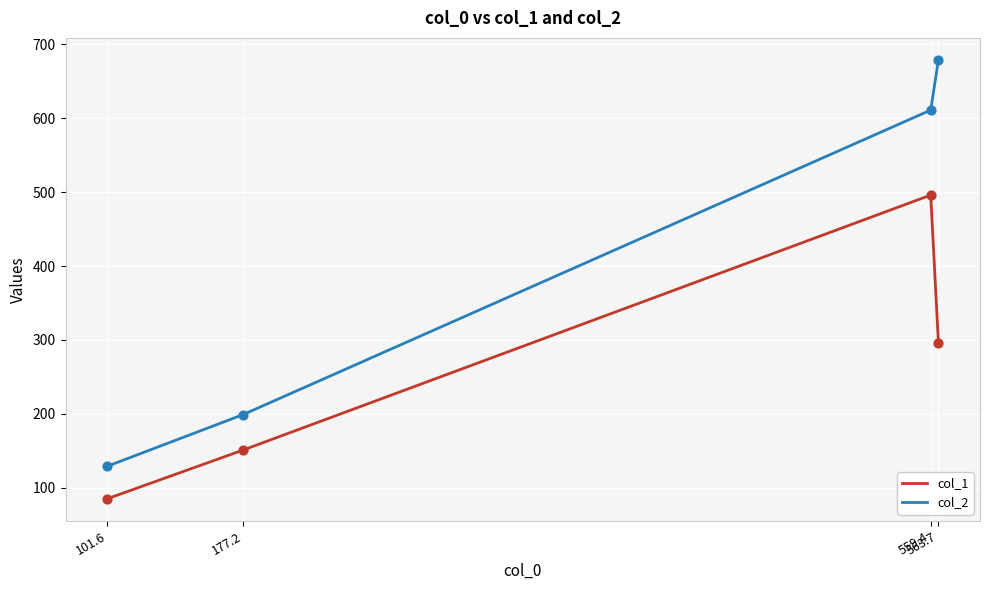

Is the value of col_2 at 101.6 greater than the value of col_1 at 101.6?

Yes